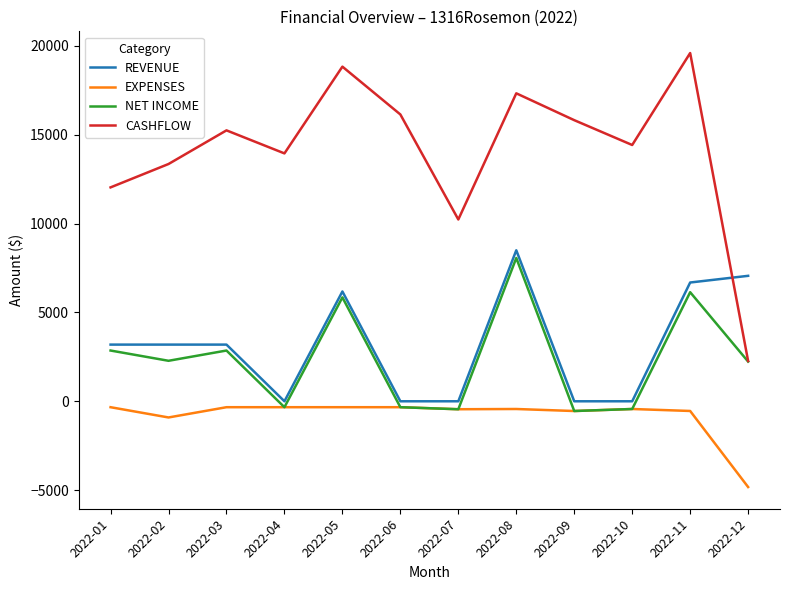

True or false: NET INCOME and REVENUE intersect in this chart.

False